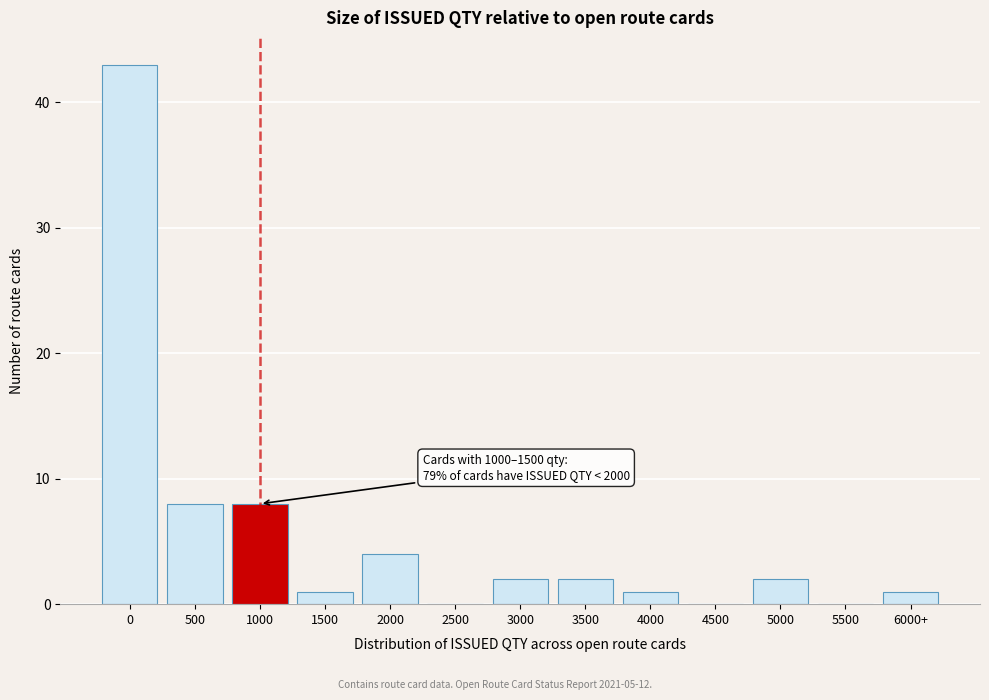

Reading left to right, what are all the values shown in this chart?

0=43	500=8	1000=8	1500=1	2000=4	2500=0	3000=2	3500=2	4000=1	4500=0	5000=2	5500=0	6000+=1